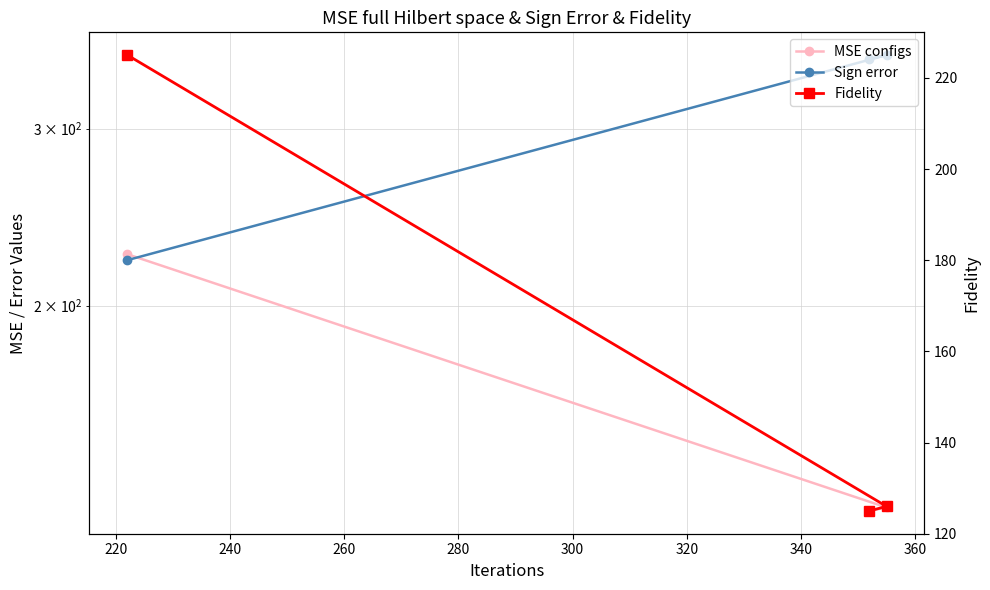

What are all the series names shown in the legend?

MSE configs, Sign error, Fidelity